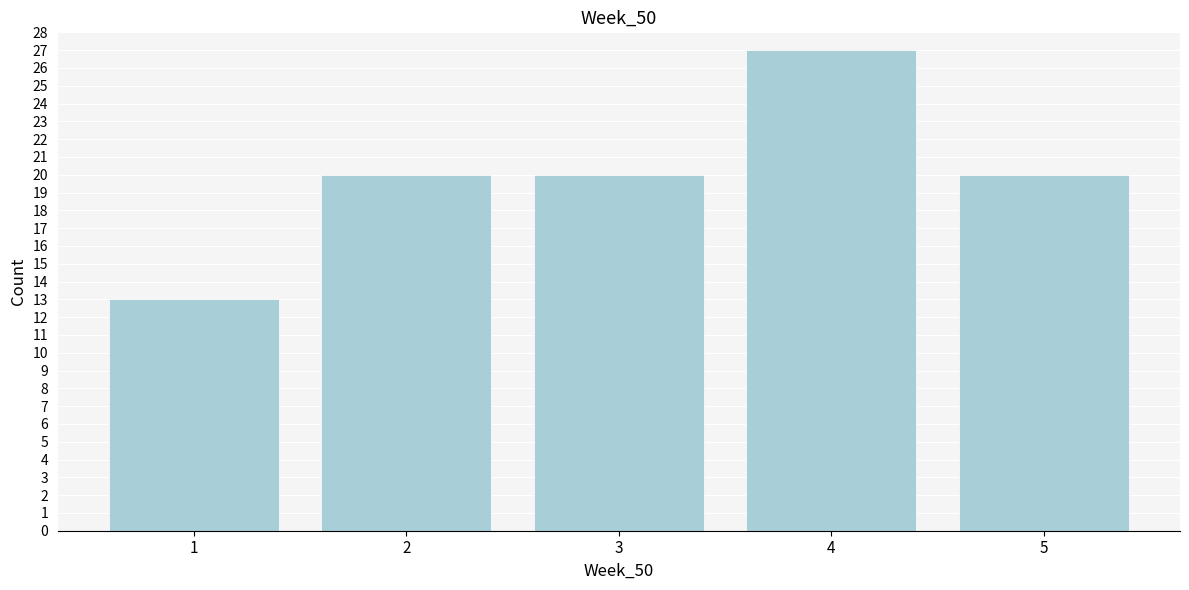

Reading left to right, list all the values displayed in this chart.

13	20	20	27	20